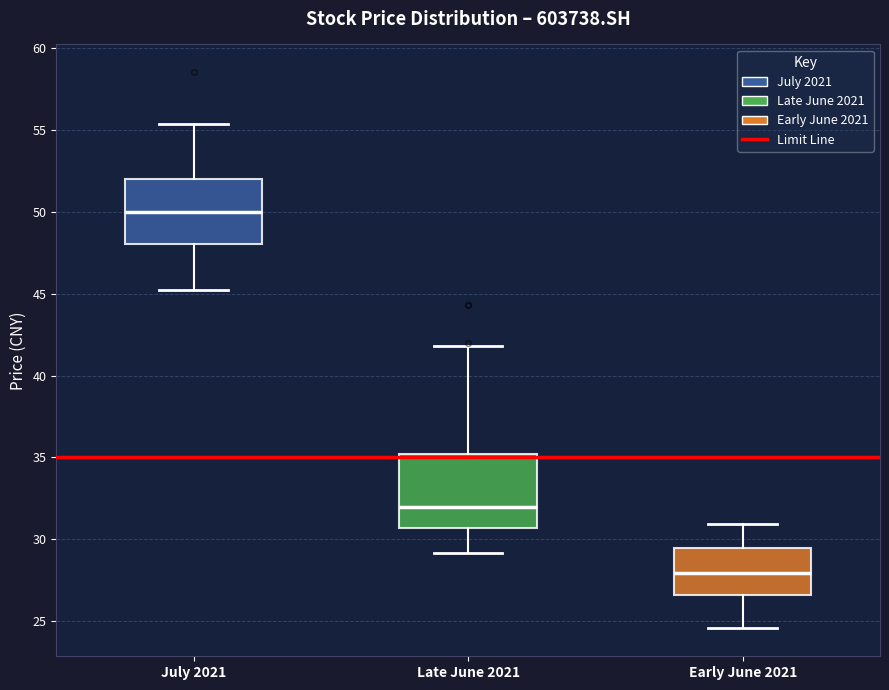

Which box has the highest median line?

July 2021